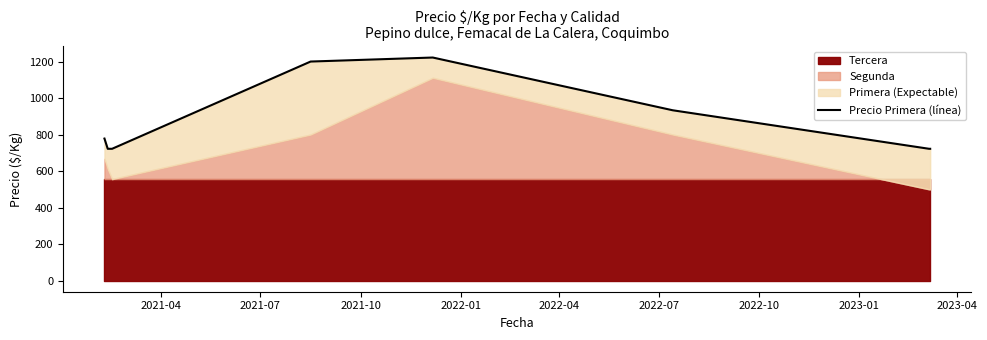

How many data points are less than 778?

4